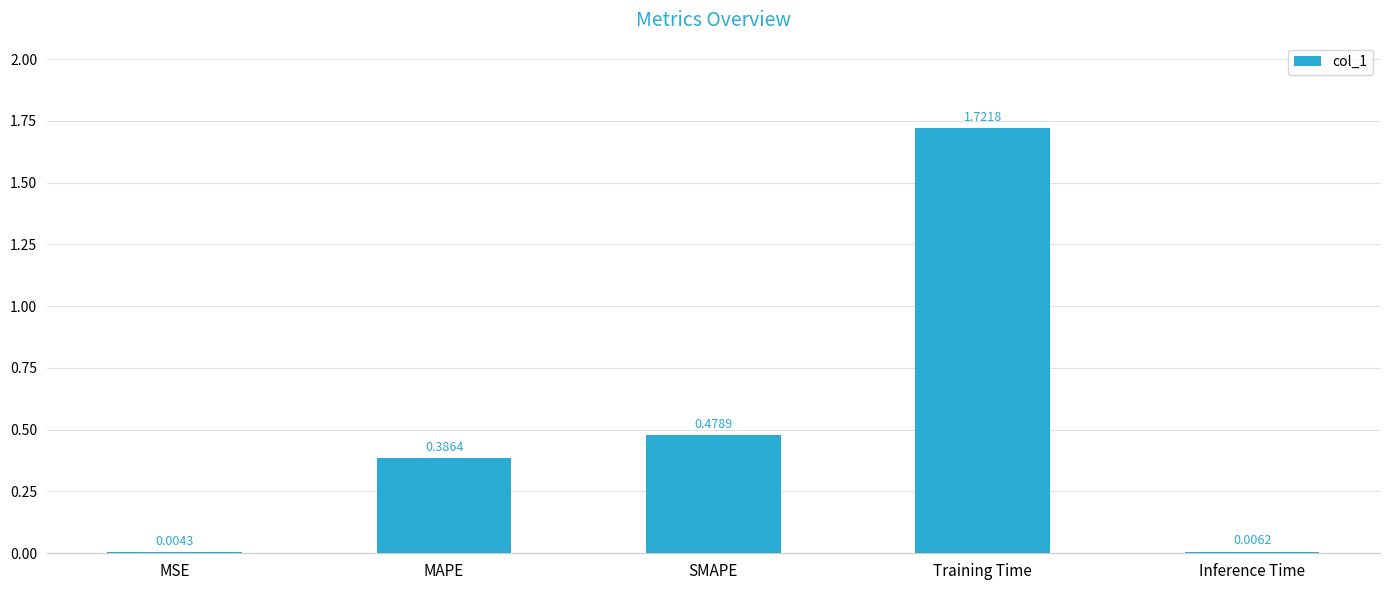

Where is the data nearest to the value 0?

MSE